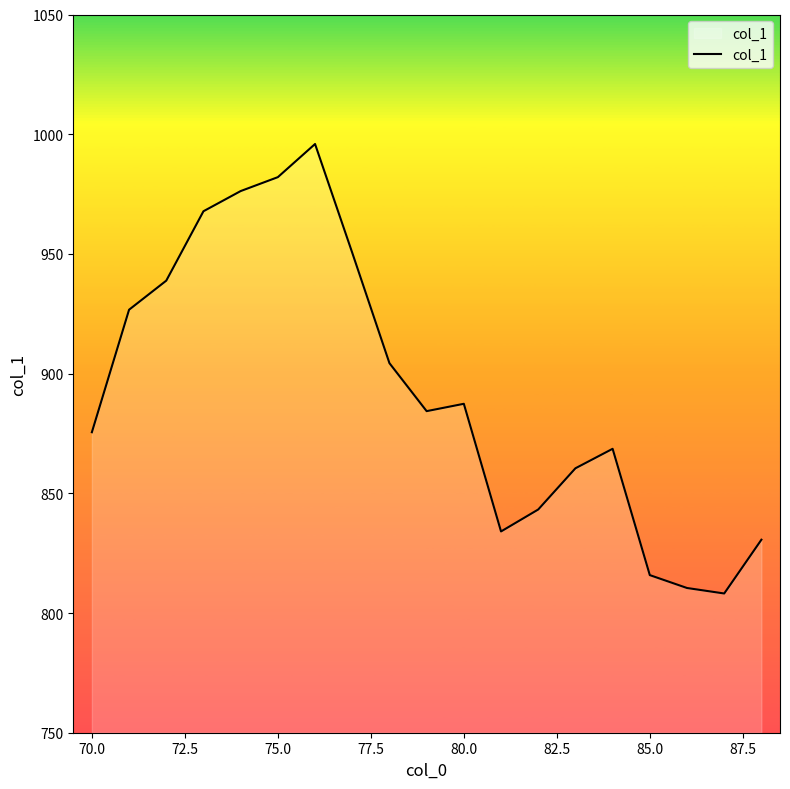

What is the difference between the maximum and minimum values?

187.7